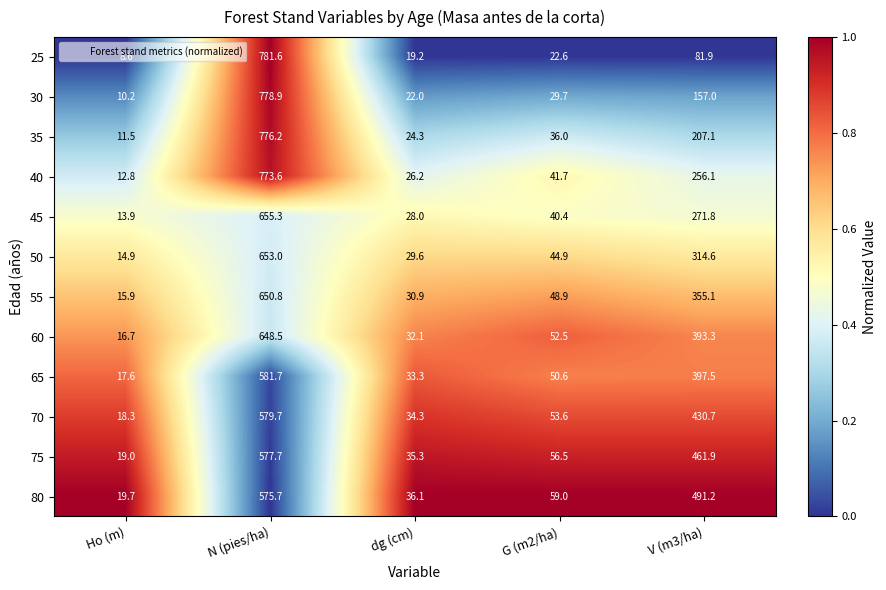

Rank the series by their maximum value, from highest to lowest.

25, 30, 35, 40, 45, 50, 55, 60, 65, 70, 75, 80